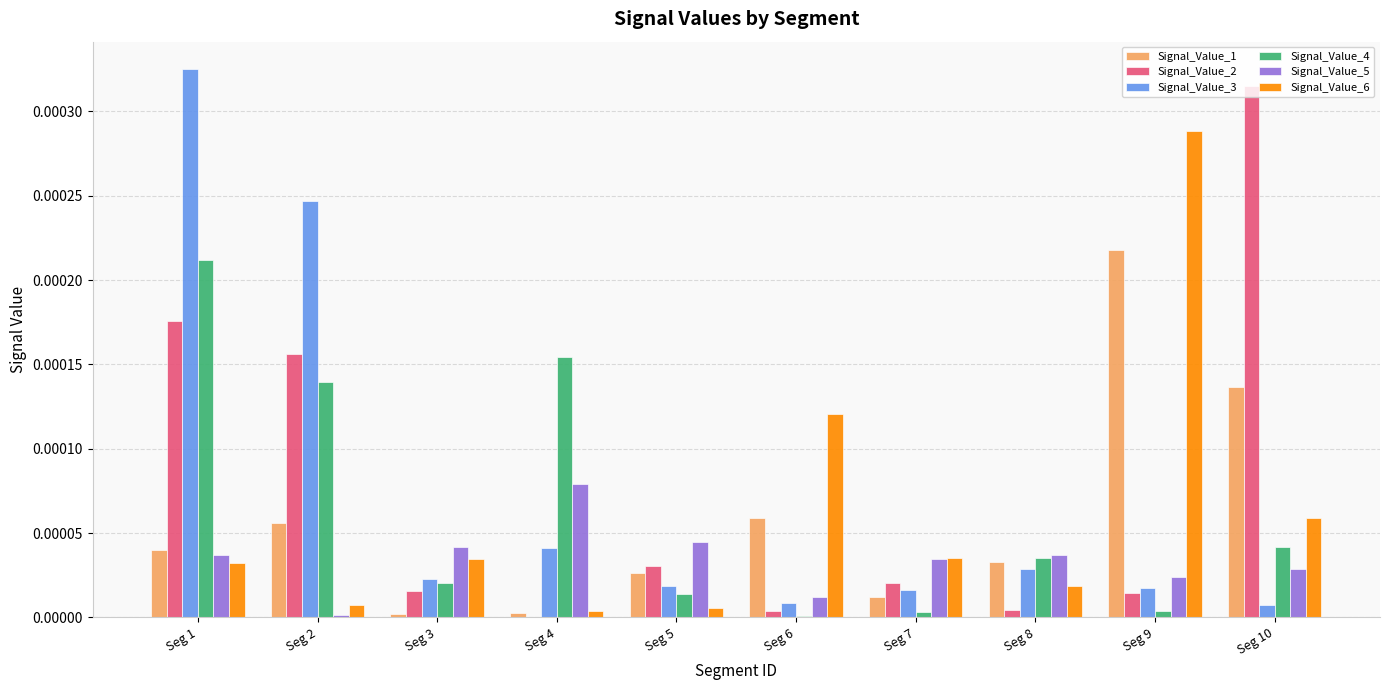

Count the number of data series in this chart.

6